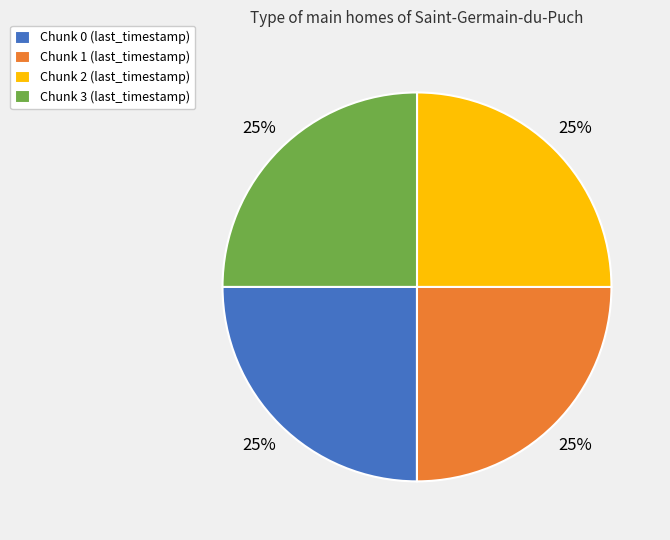

Count the number of slices in the pie.

4